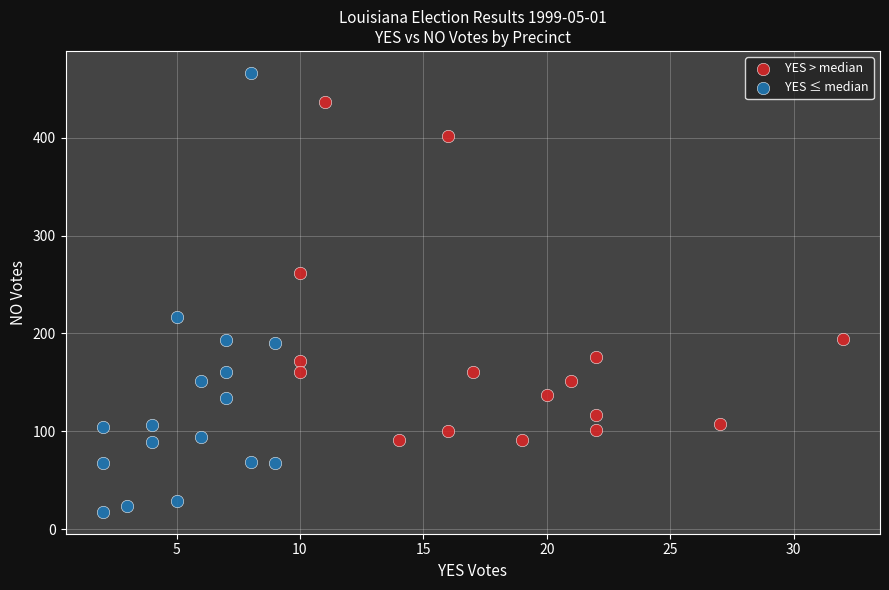

Which series contains the highest Y value?

YES ≤ median